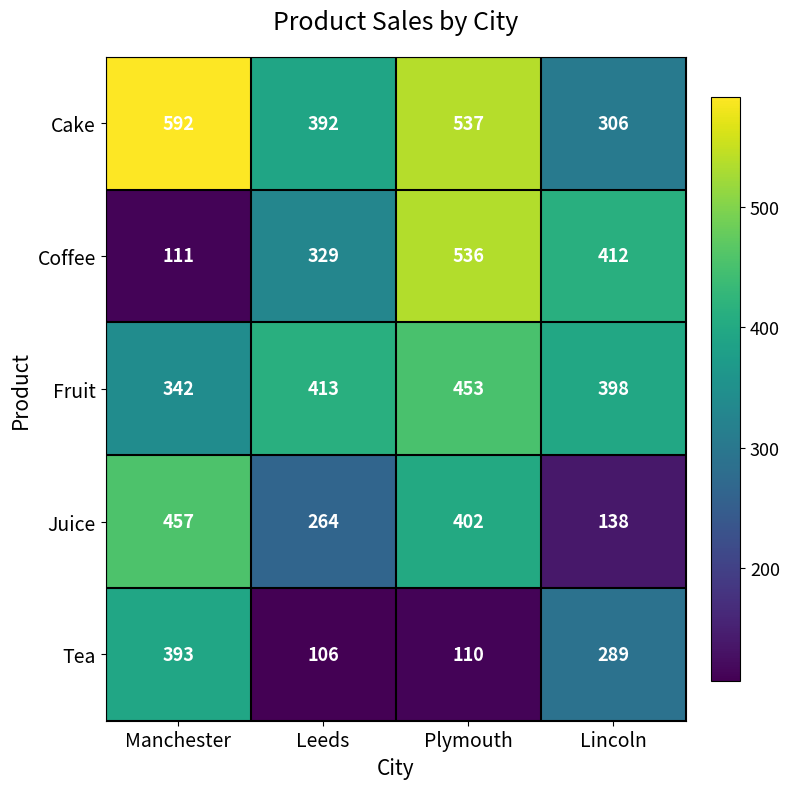

At which category is the sum across all series the highest?

Plymouth